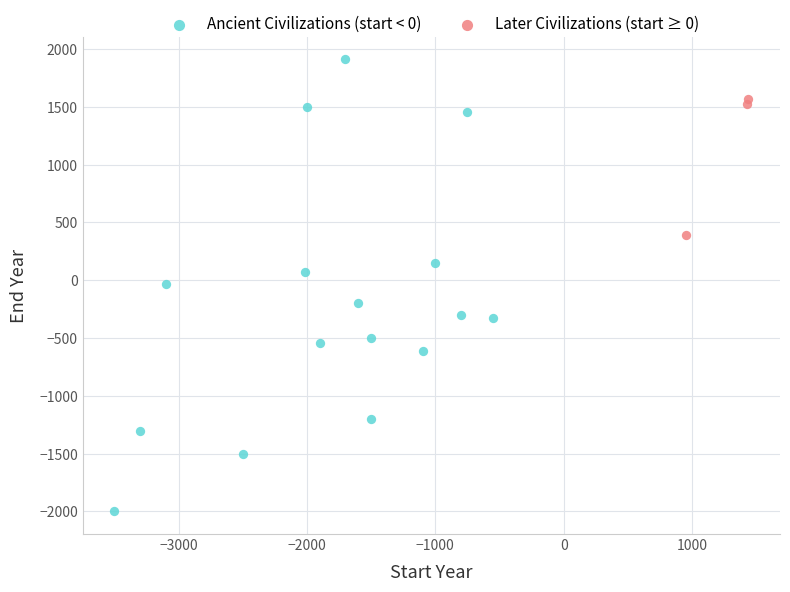

Which series reaches the minimum Y coordinate?

Ancient Civilizations (start < 0)